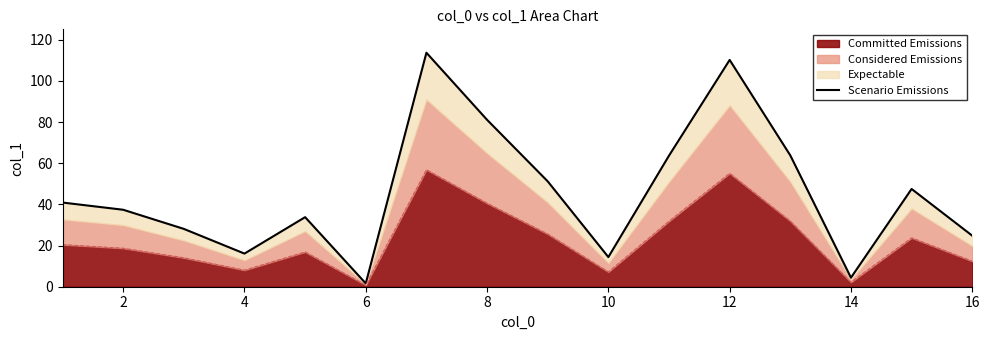

How many points are higher than both their immediate neighbors (excluding endpoints)?

4